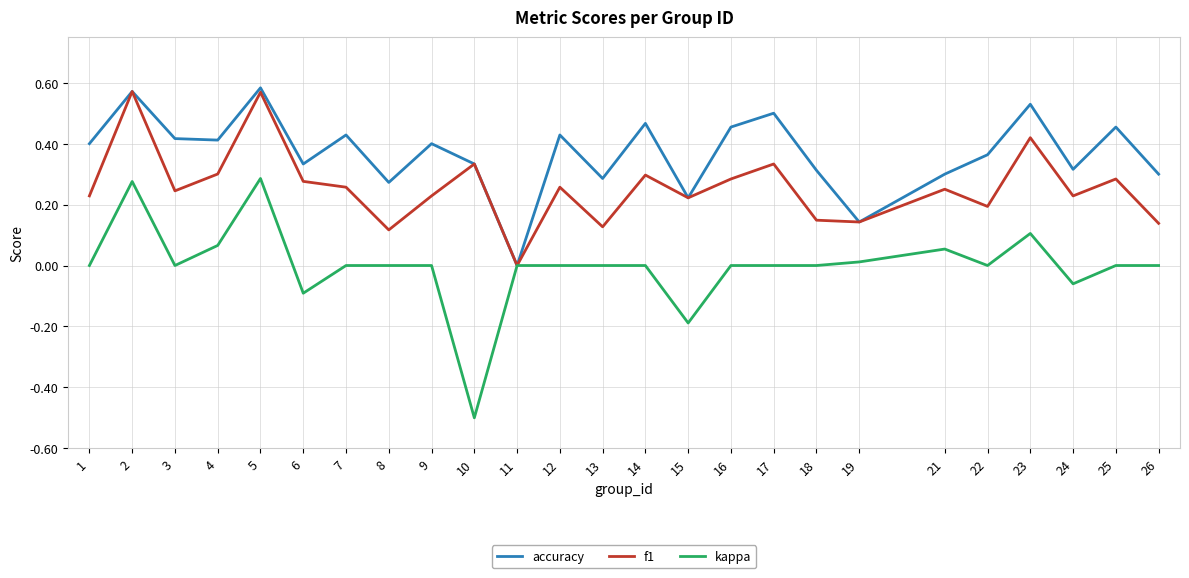

Count the number of data series in this chart.

3